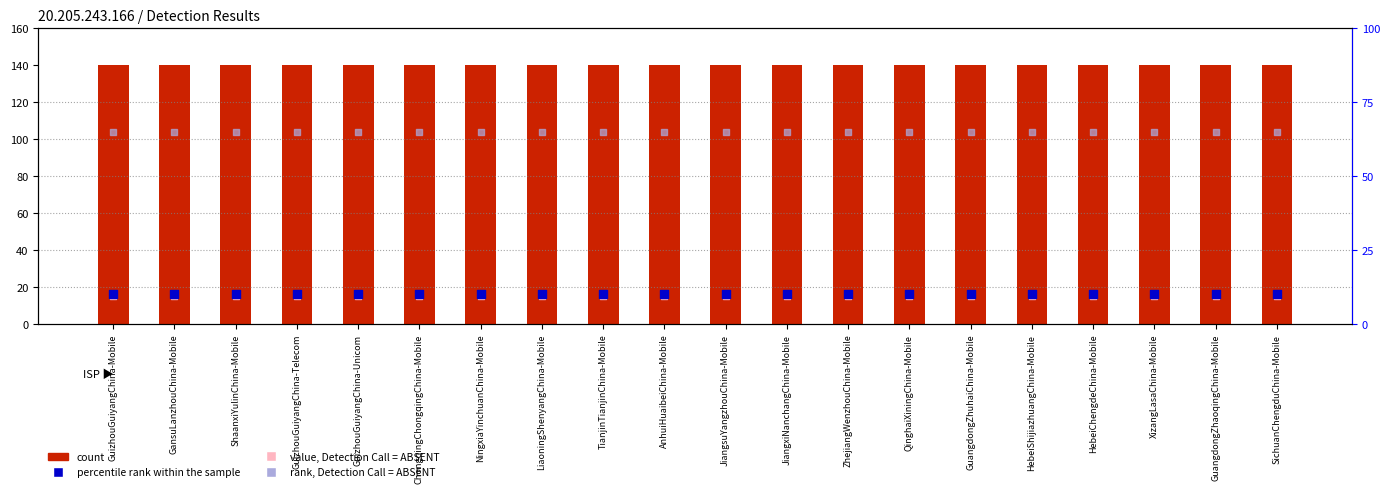

At which category is the sum across all series the highest?

GuizhouGuiyangChina-Mobile